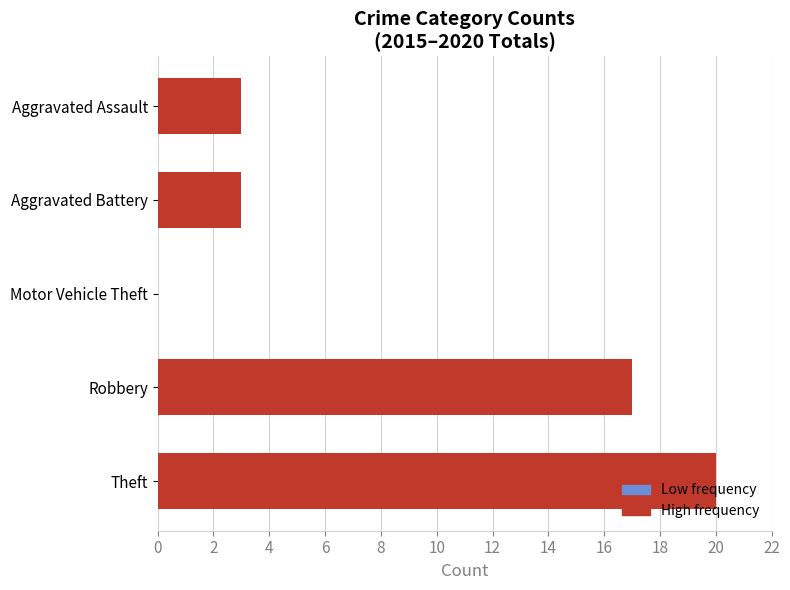

Approximately how many times larger is the value at Aggravated Battery compared to Aggravated Assault?

1.0